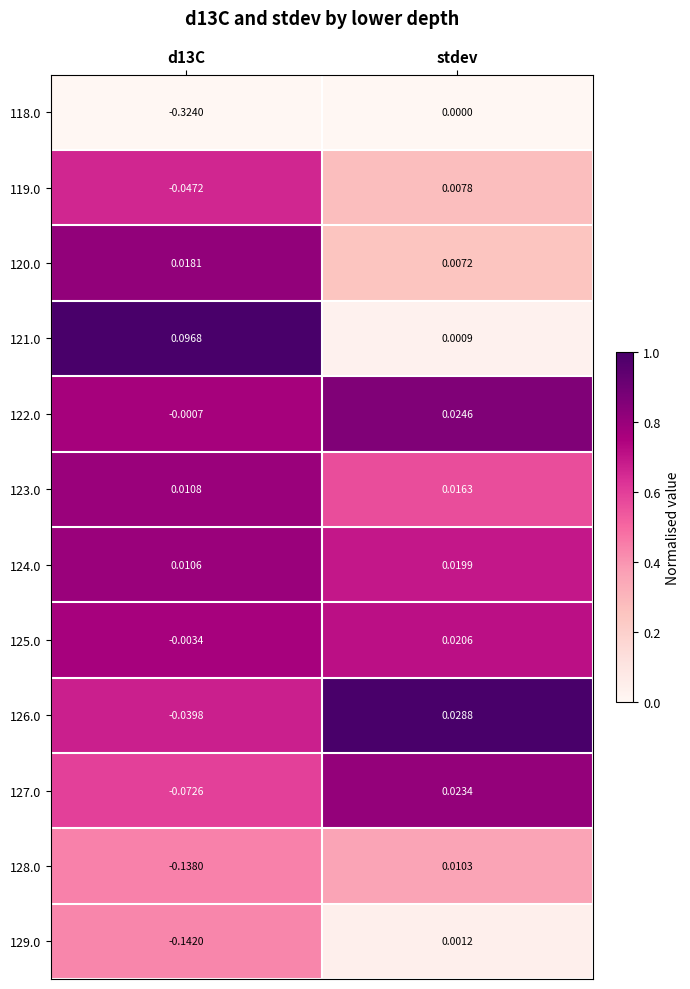

At which label is 126.0 closest to 0?

stdev